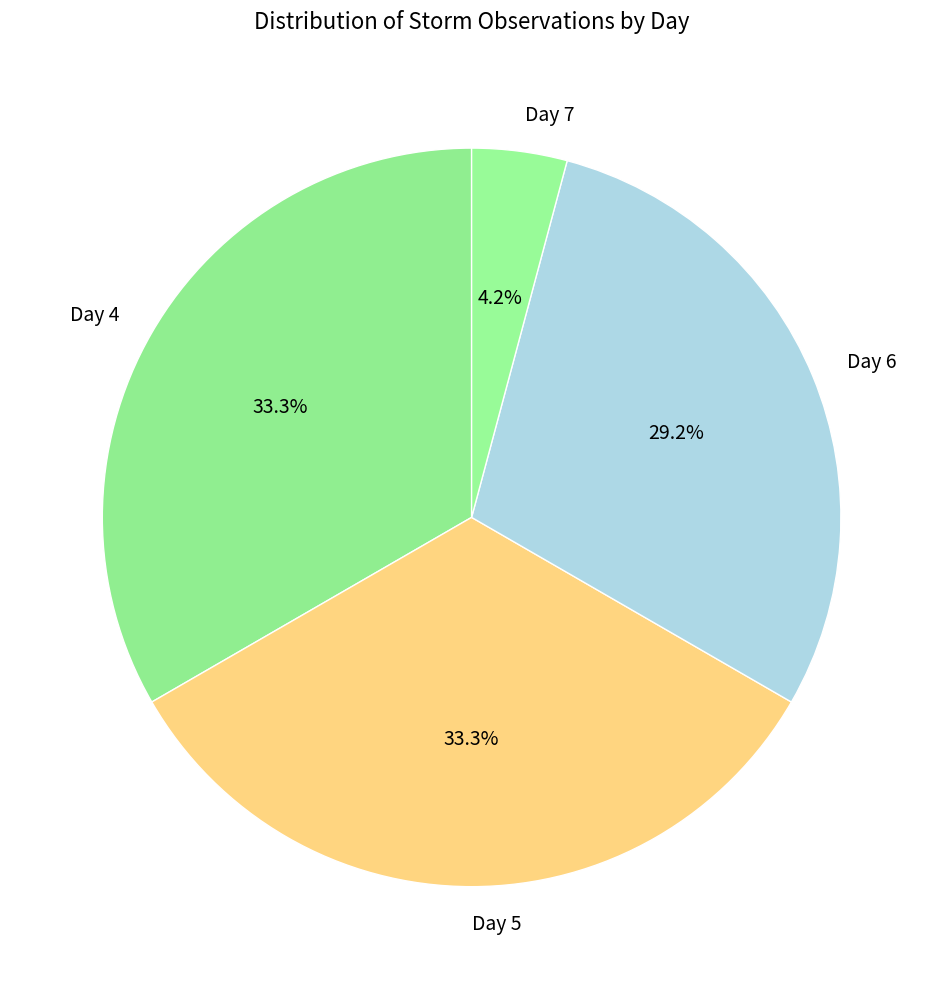

To the nearest percent, what is the difference between the largest and smallest slice percentages?

29%